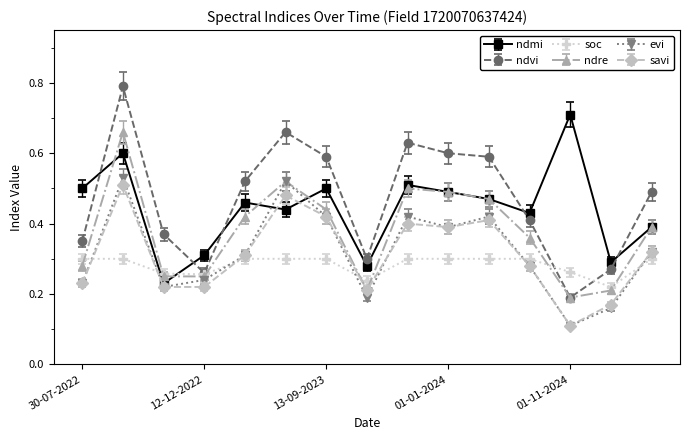

At how many categories does at least one series exceed 0?

15